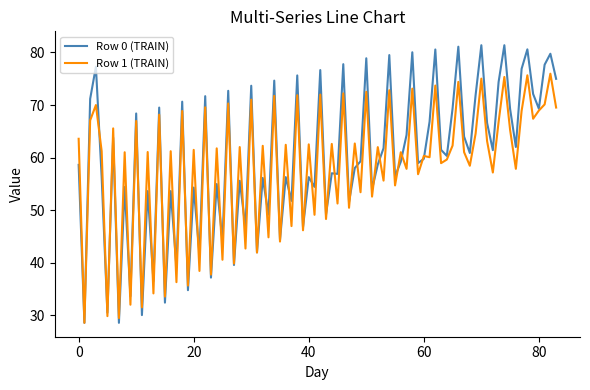

What is the greatest value displayed?

81.4